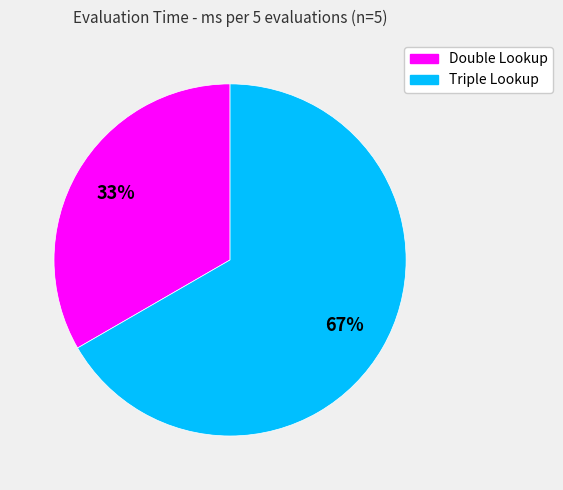

Which slice is the largest?

Triple Lookup